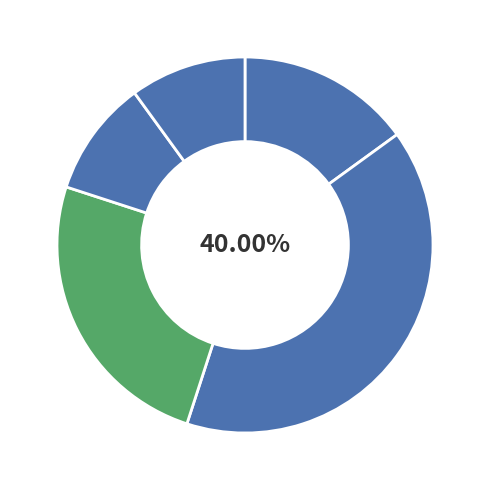

How many segments does this pie chart have?

5